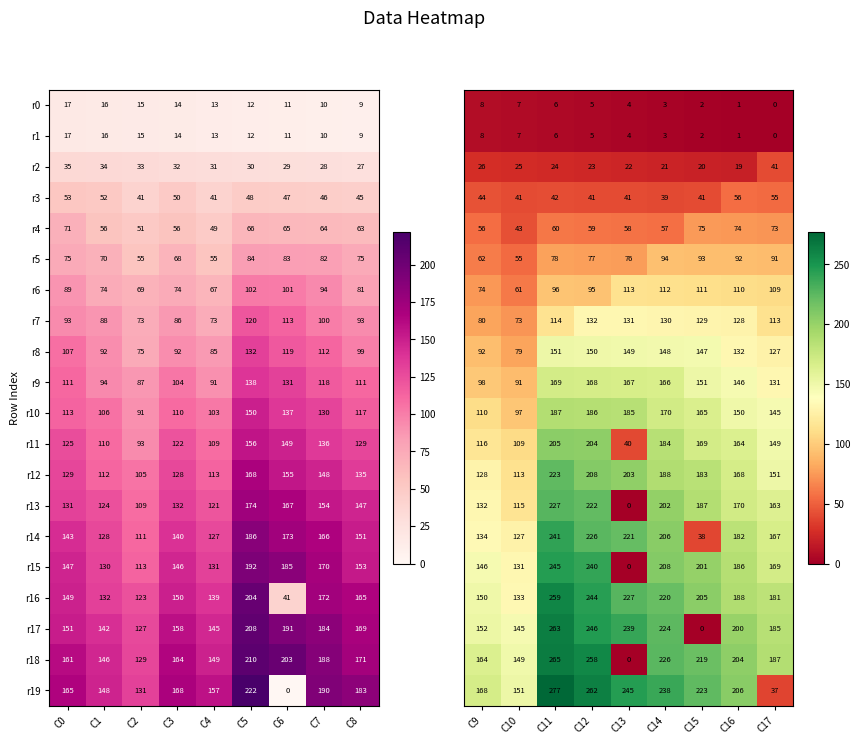

What is the highest value of the r1 series?

17